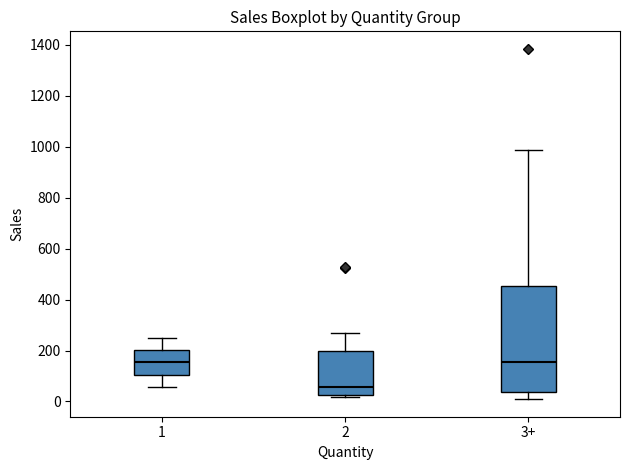

Reading left to right, read every box against the y-axis: the position of its median line, the range the box covers, and the ends of its whiskers. The values are not printed on the chart, so give them approximately, as read against the axis.

1: median 160, box 100 to 200, whiskers 60 to 240
2: median 60, box 20 to 200, whiskers 20 (just below the box's lower edge) to 260
3+: median 160, box 40 to 460, whiskers 0 to 980